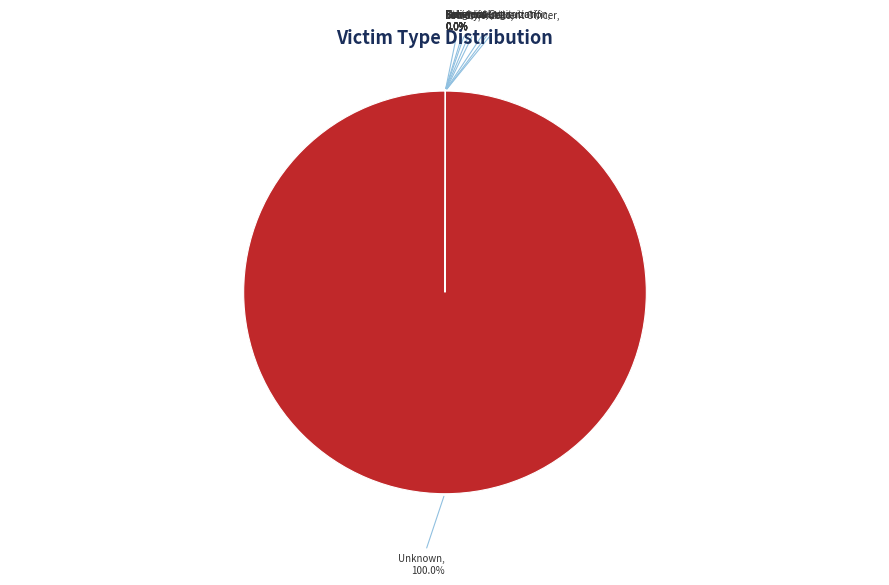

Is there any slice that represents more than half of the pie?

Yes